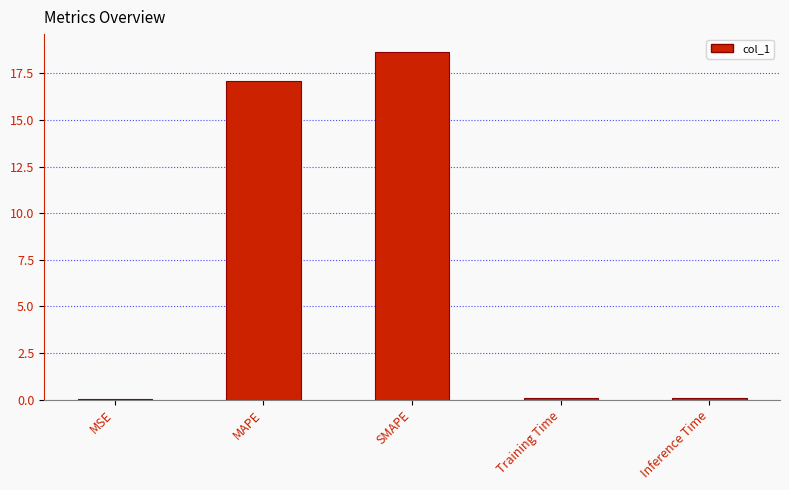

What is the greatest value displayed?

18.7